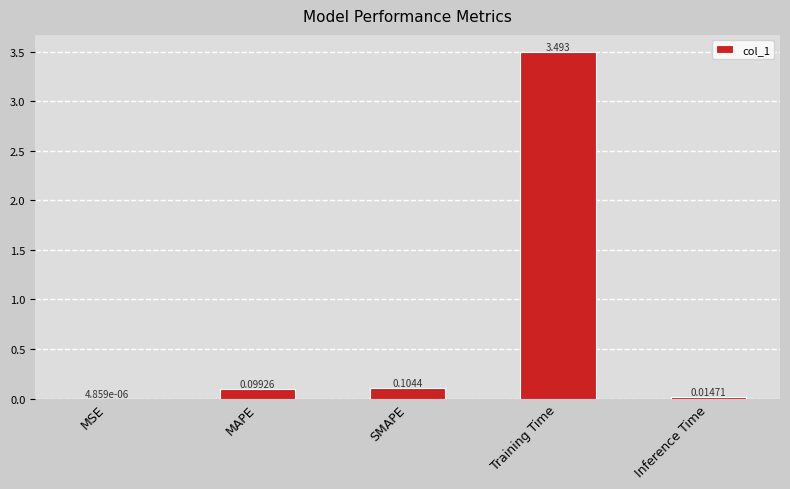

Which has a higher value, MAPE or SMAPE?

SMAPE